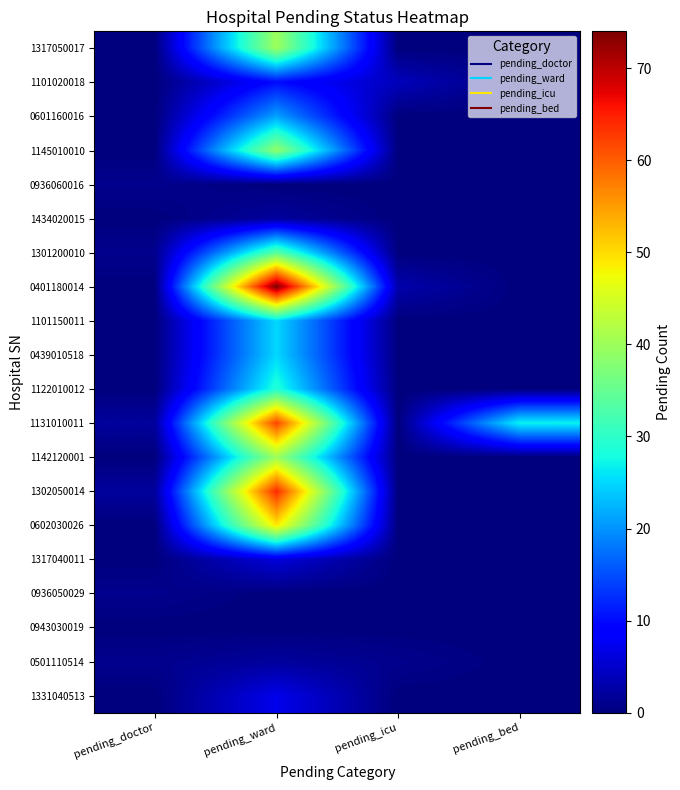

What is the spread (max minus min) of values at pending_doctor?

2